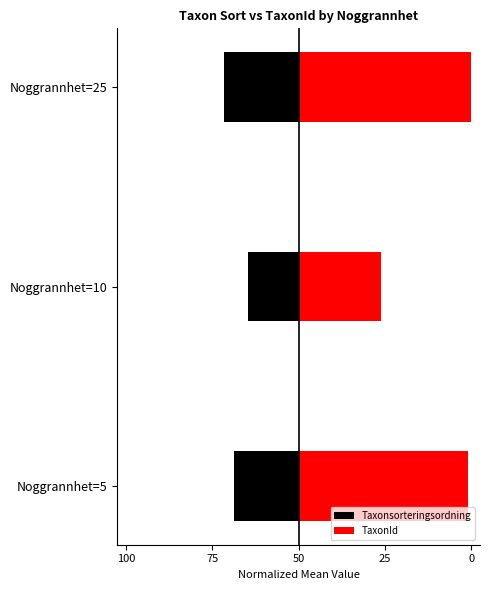

Count the number of categories in the chart.

3